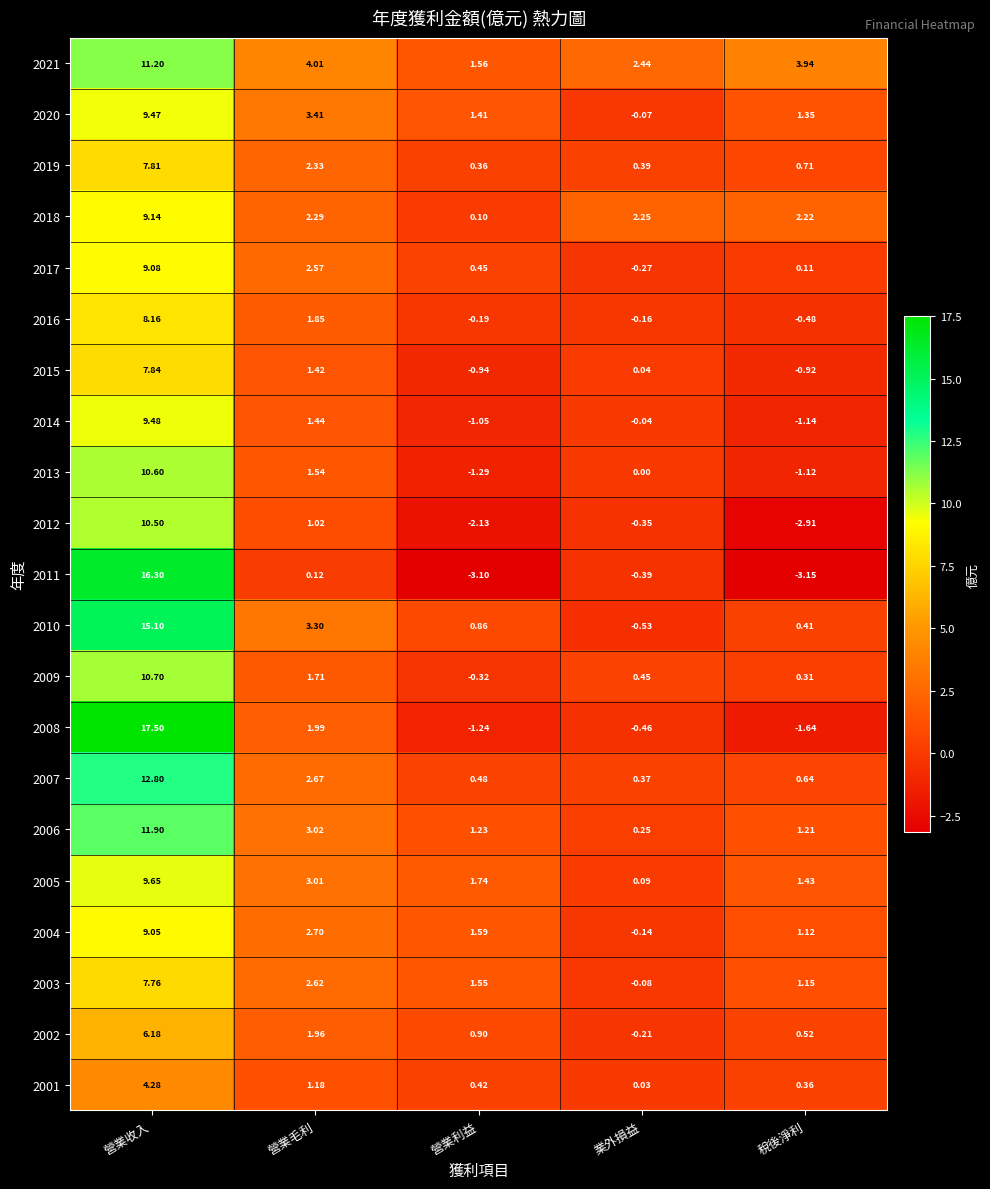

At which category does the chart reach its minimum across all series?

稅後淨利